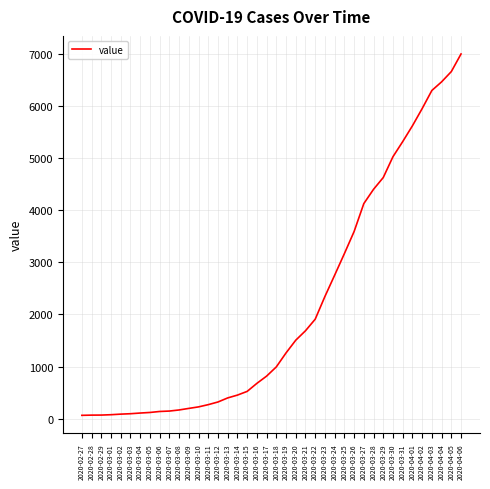

How many lines are shown in the chart?

1